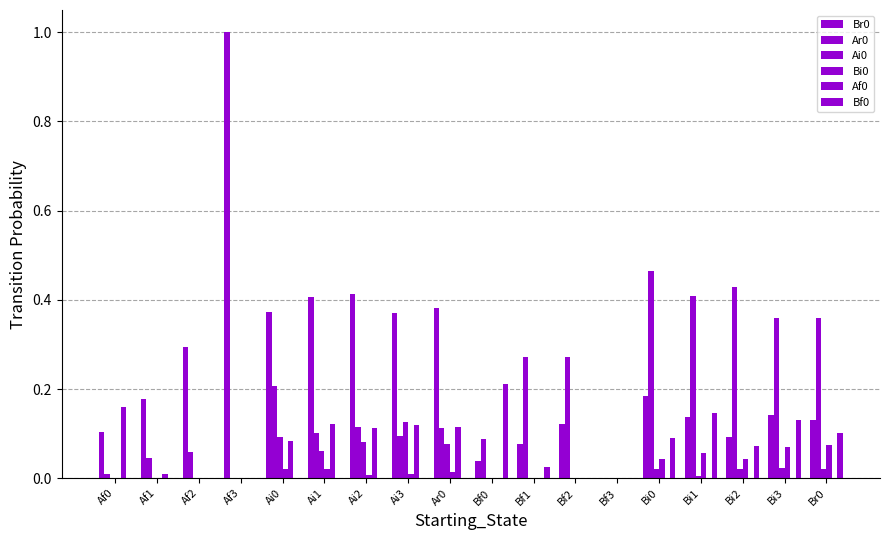

Rank the series at Ai2 from lowest to highest value.

Bf0, Bi0, Ai0, Af0, Ar0, Br0